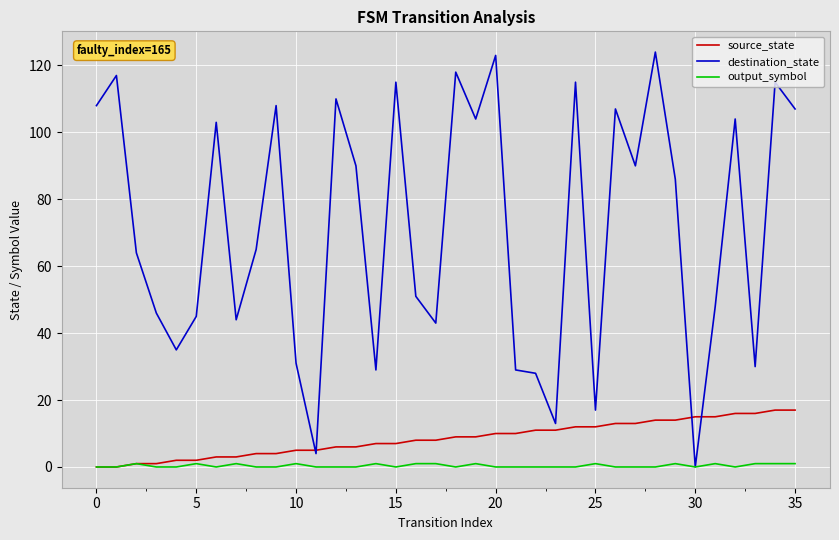

Which series has the largest range (max minus min)?

destination_state